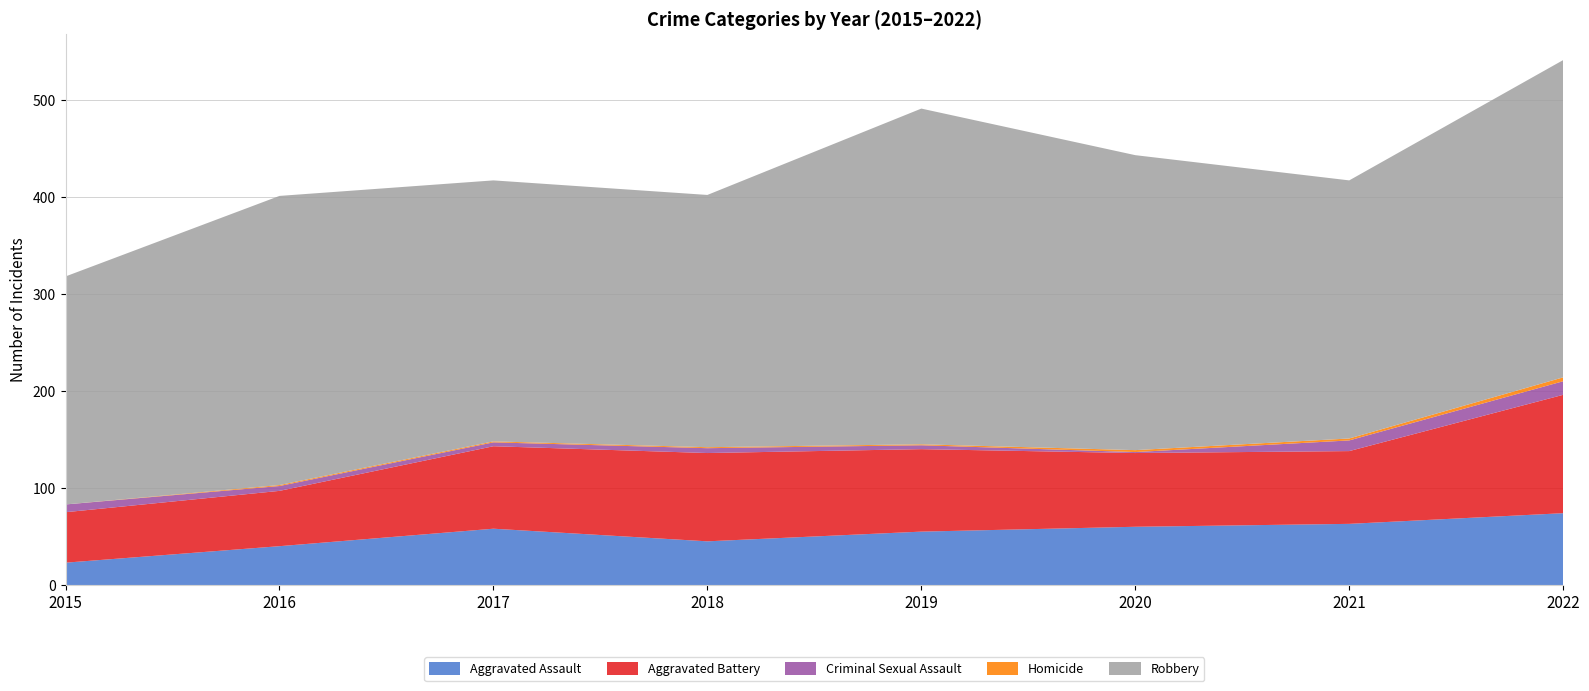

Reading right to left, extract all data points from this chart.

Aggravated Assault: 2022=74	2021=63	2020=60	2019=55	2018=45	2017=58	2016=40	2015=23
Aggravated Battery: 2022=122	2021=75	2020=76	2019=85	2018=91	2017=85	2016=57	2015=52
Criminal Sexual Assault: 2022=14	2021=11	2020=1	2019=4	2018=5	2017=4	2016=5	2015=8
Homicide: 2022=4	2021=2	2020=2	2019=1	2018=1	2017=1	2016=1	2015=0
Robbery: 2022=327	2021=266	2020=304	2019=346	2018=260	2017=269	2016=298	2015=235